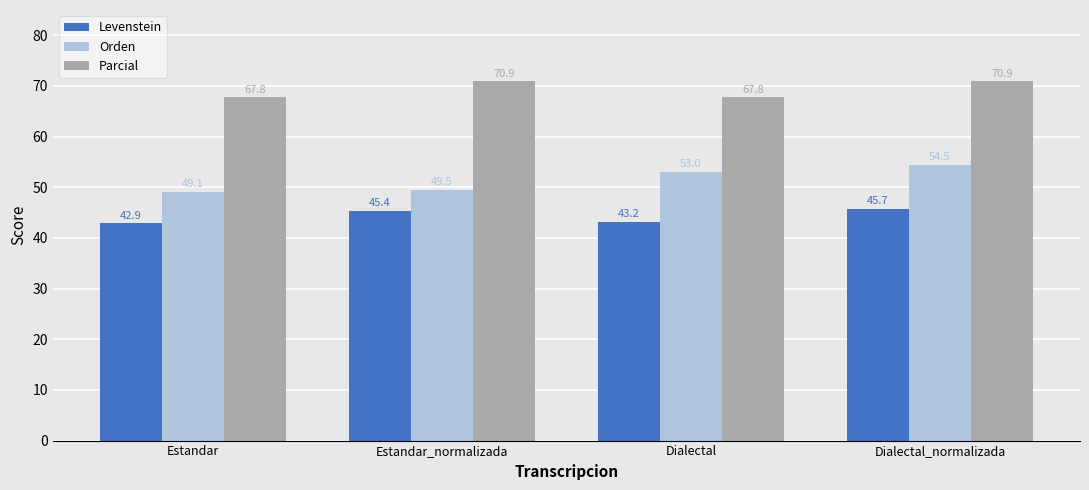

What position from the left is Estandar?

1